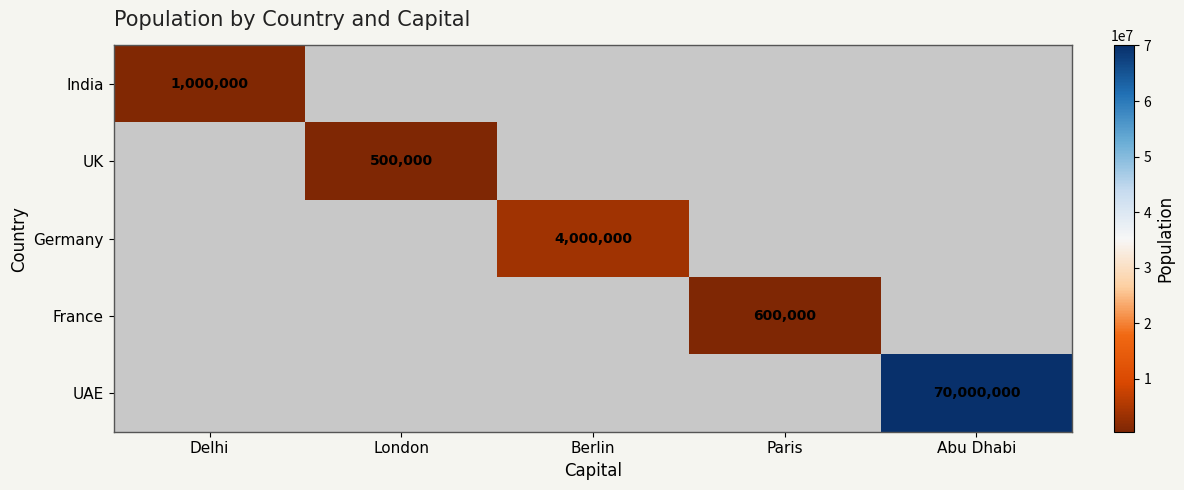

What is the total value across all series at Delhi?

1000000